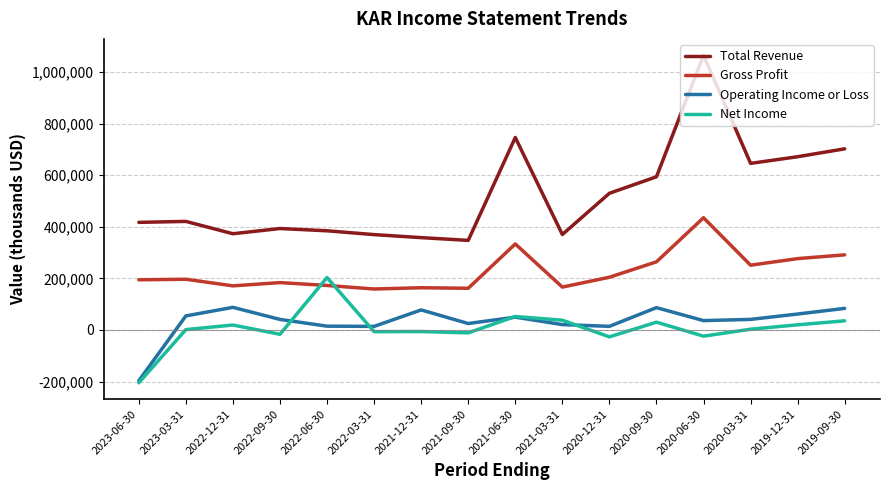

At which label is Gross Profit closest to 296700?

2019-09-30